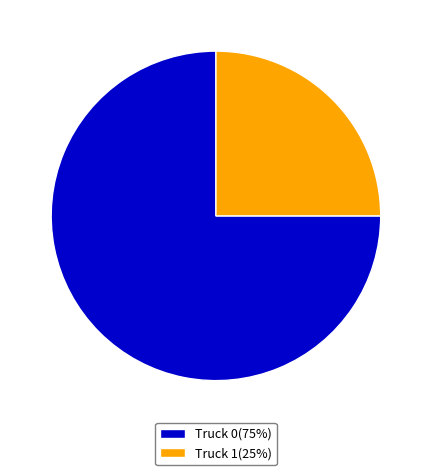

Combined, do Truck 0(75%) and Truck 1(25%) account for over 50%?

Yes